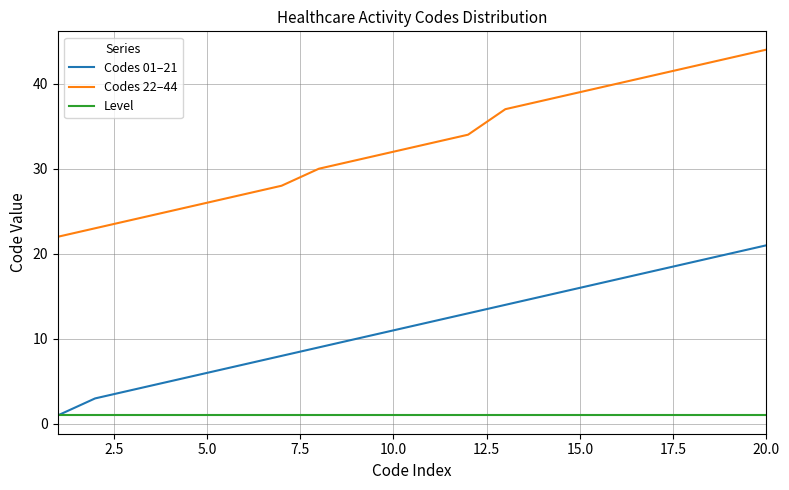

True or false: Codes 22–44 and Level cross at least once.

False